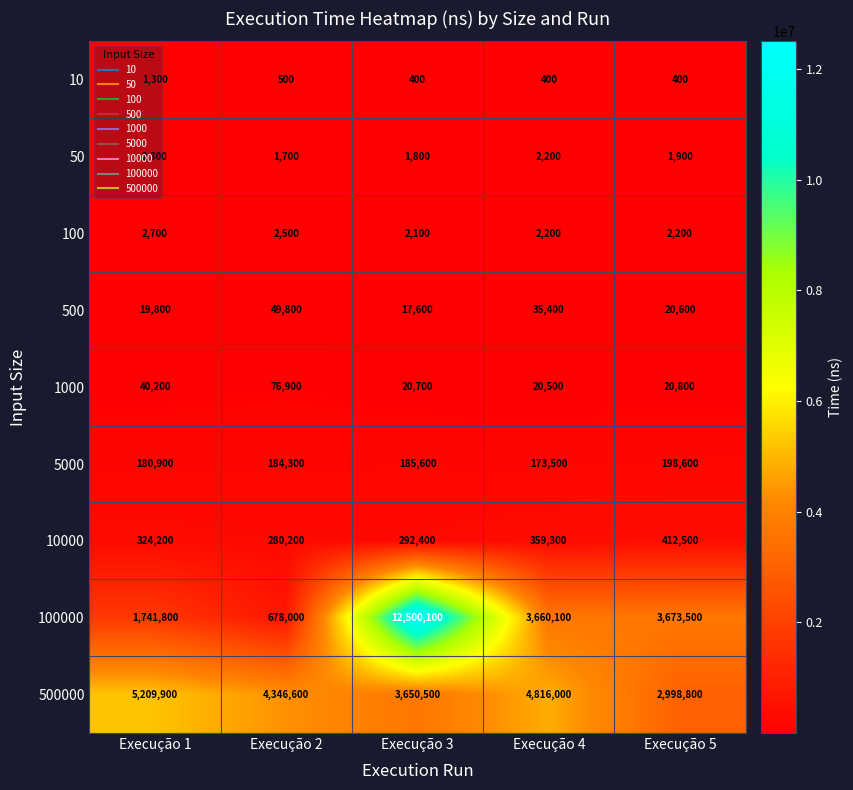

At which label does 50 reach its peak?

Execução 1